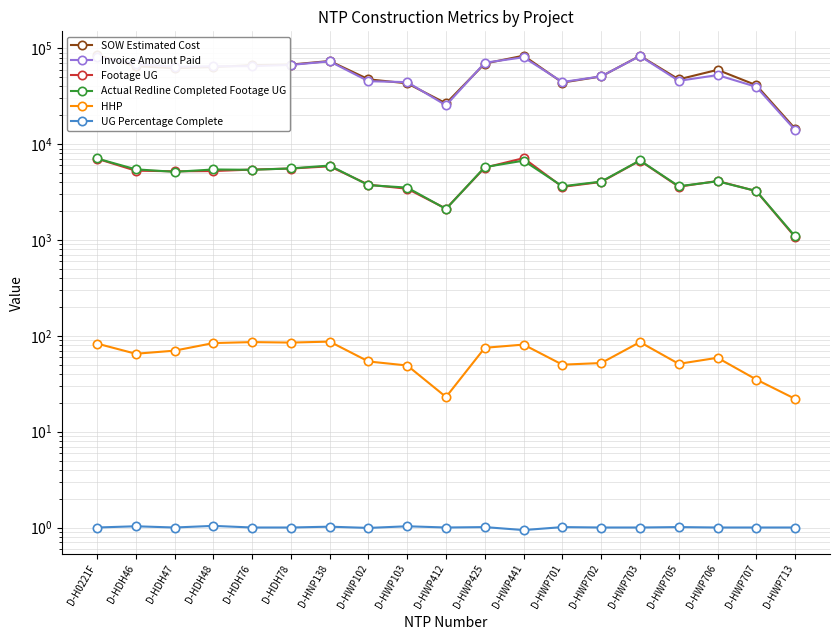

Is this an area chart (filled region under the line)?

No